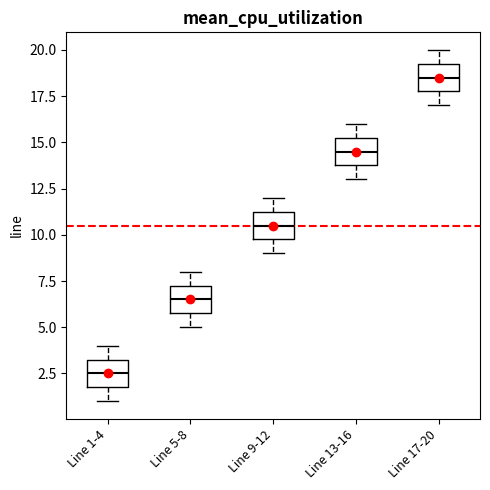

Reading left to right, read every box against the y-axis: the position of its median line, the range the box covers, and the ends of its whiskers. The values are not printed on the chart, so give them approximately, as read against the axis.

Line 1-4: median 2.5, box 2.0 to 3.5, whiskers 1.0 to 4.0
Line 5-8: median 6.5, box 6.0 to 7.5, whiskers 5.0 to 8.0
Line 9-12: median 10.5, box 10.0 to 11.5, whiskers 9.0 to 12.0
Line 13-16: median 14.5, box 14.0 to 15.5, whiskers 13.0 to 16.0
Line 17-20: median 18.5, box 18.0 to 19.5, whiskers 17.0 to 20.0